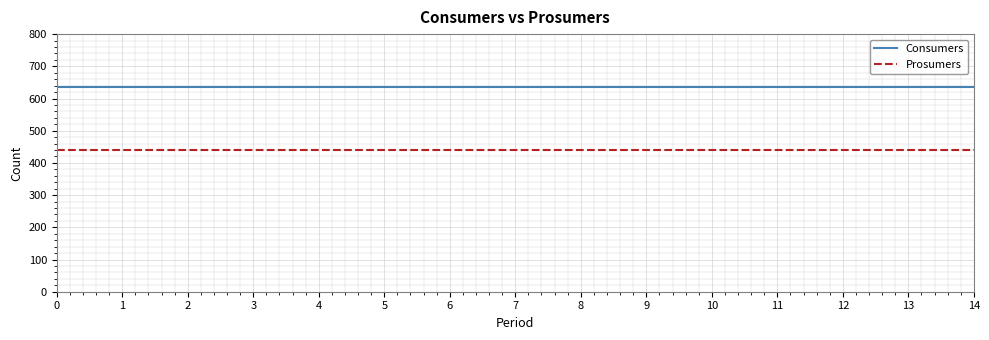

Read the Prosumers value at 1.

440